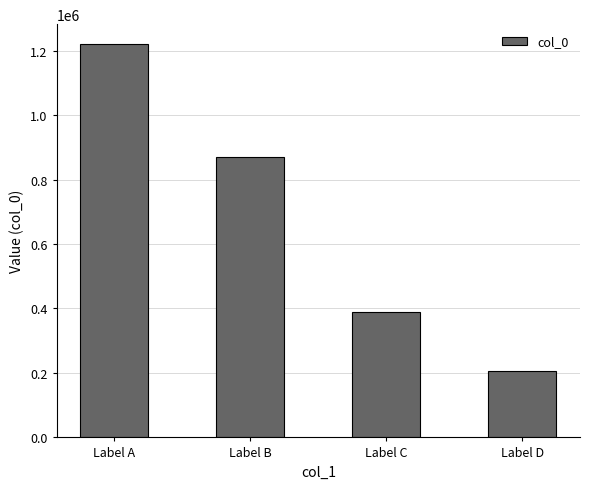

How many distinct data groups are displayed?

1